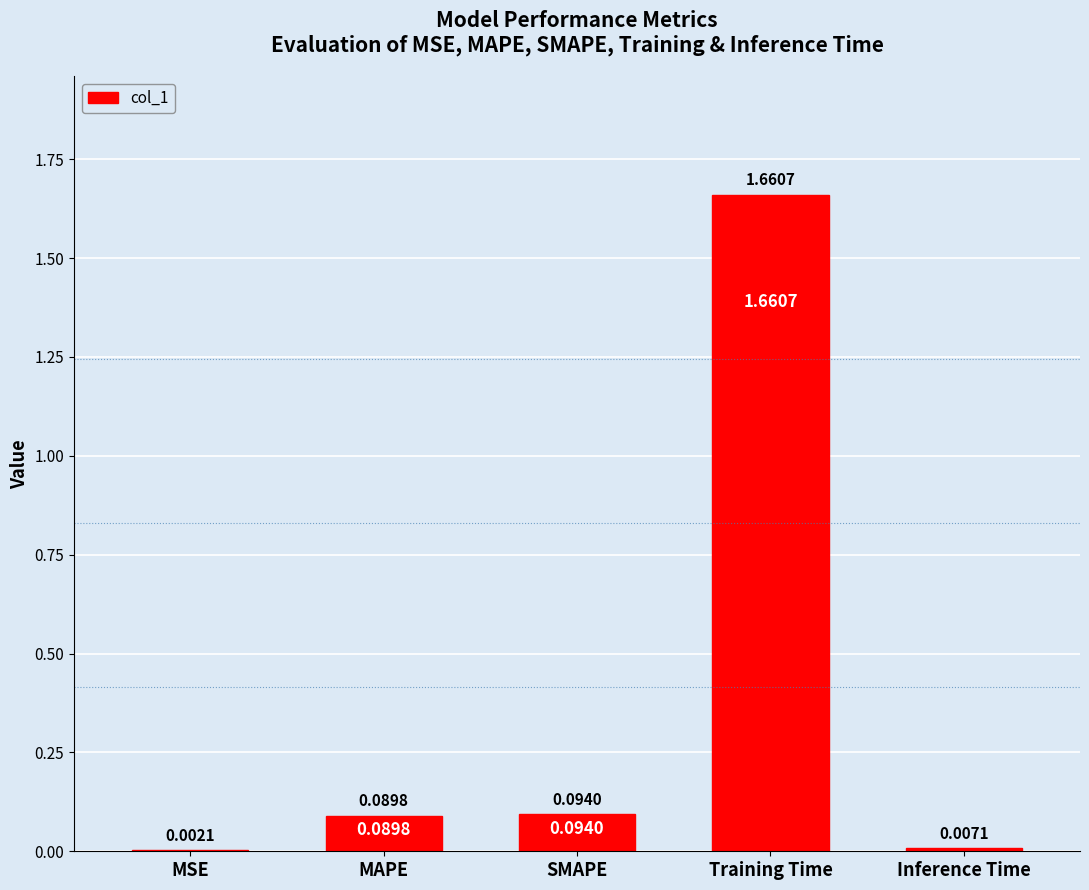

Which category has the highest value across all series?

Training Time